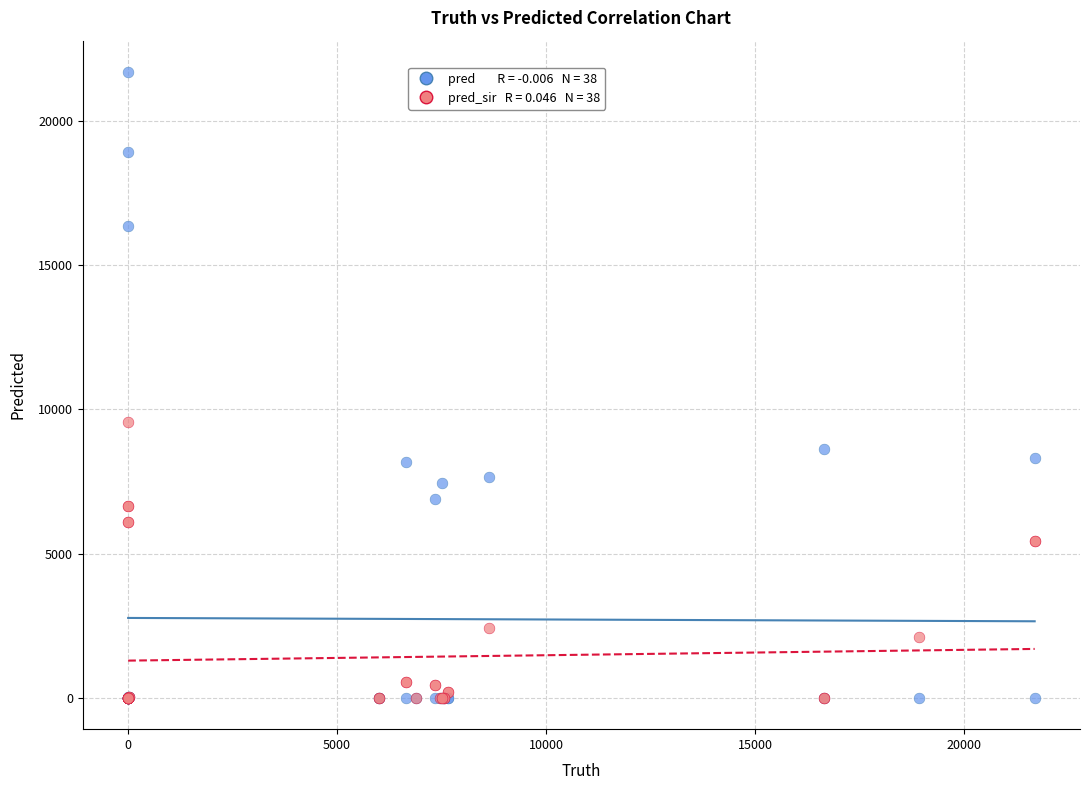

Across all series, what Y value is closest to 10847?

9557.0